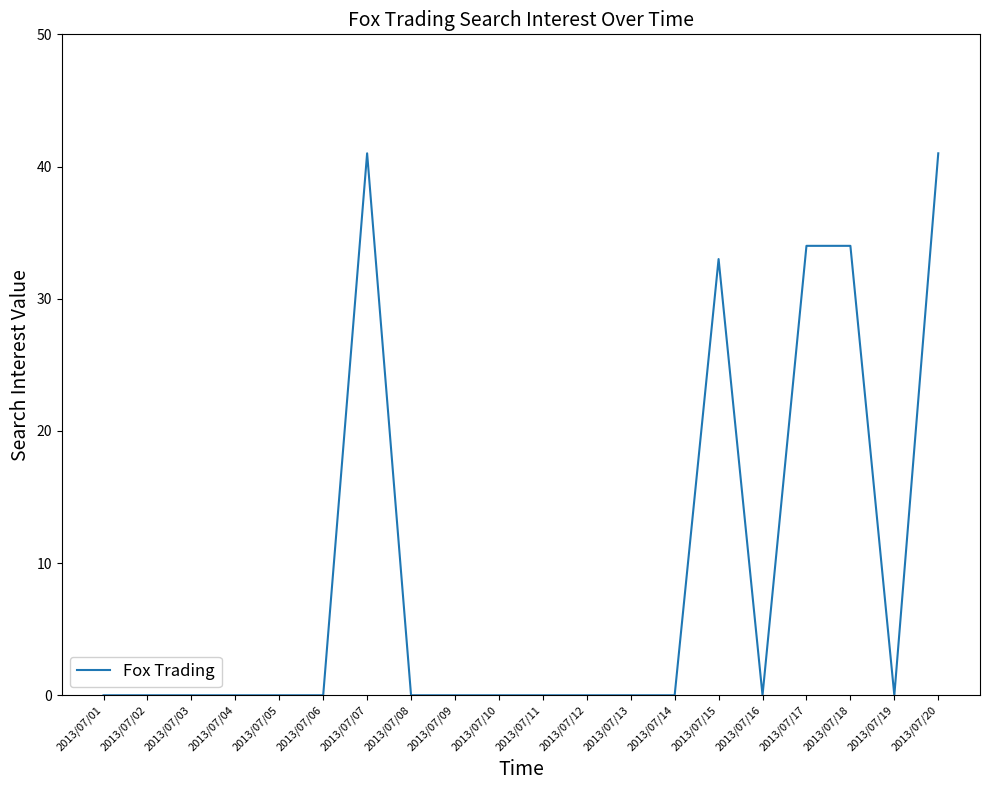

At which label is the value closest to 20?

2013/07/15